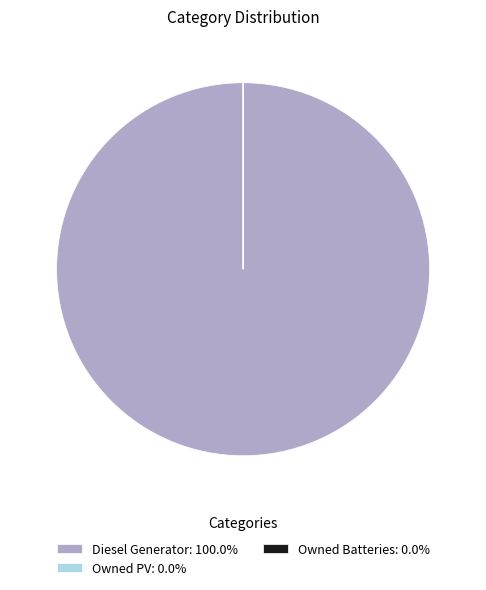

Is there a majority slice in this chart?

Yes